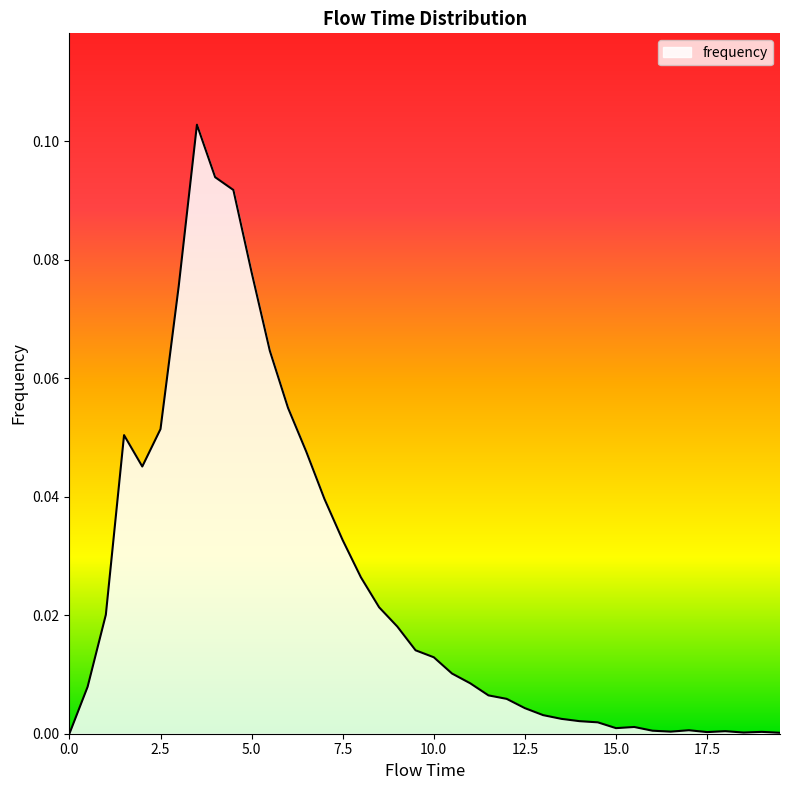

List the labels in order of value, largest first.

3.5, 4.0, 4.5, 5.0, 3.0, 5.5, 6.0, 2.5, 1.5, 6.5, 2.0, 7.0, 7.5, 8.0, 8.5, 1.0, 9.0, 9.5, 10.0, 10.5, 11.0, 0.5, 11.5, 12.0, 12.5, 13.0, 13.5, 14.0, 14.5, 15.5, 15.0, 17.0, 16.0, 18.0, 16.5, 19.0, 17.5, 18.5, 19.5, 0.0